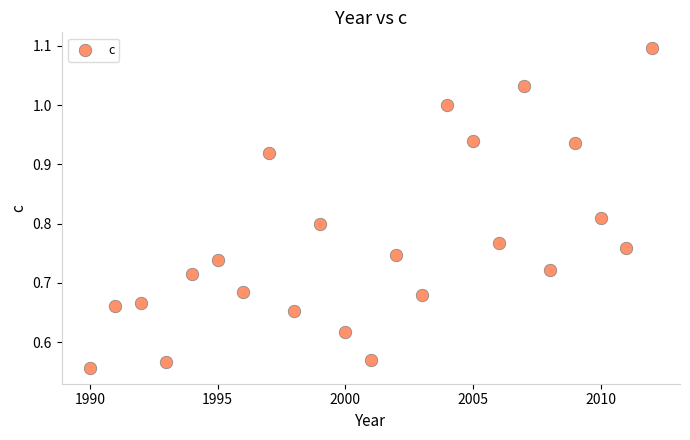

What is the range of X values (max minus min)?

22.0